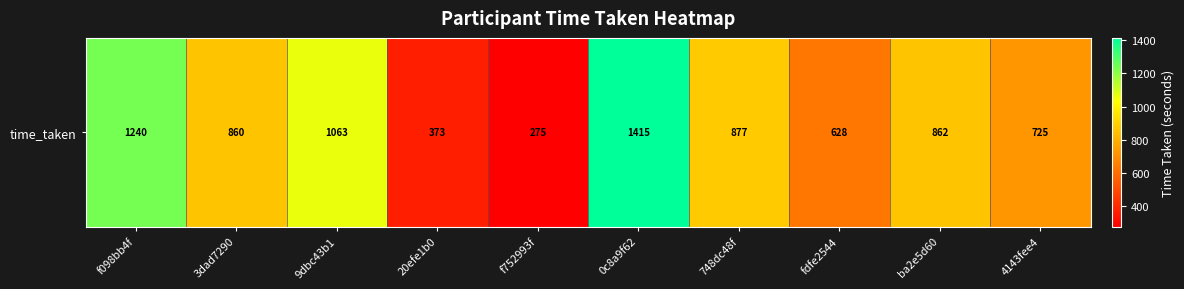

Which label corresponds to the largest value in the chart?

0c8a9f62